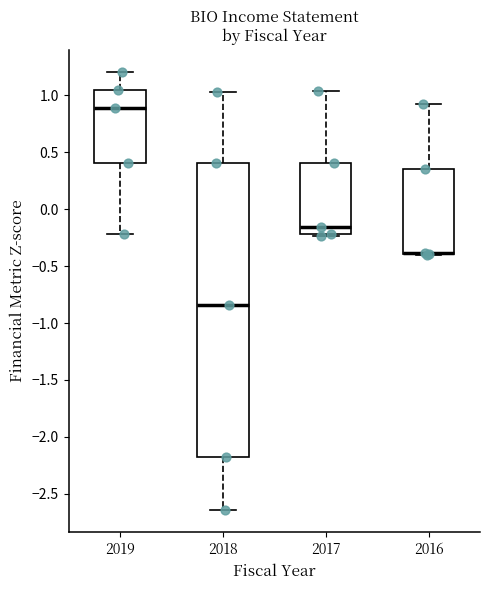

Where is the upper edge of the box at x = 2017 on the y-axis? The values are not printed on the chart, so give them approximately, as read against the axis.

0.40